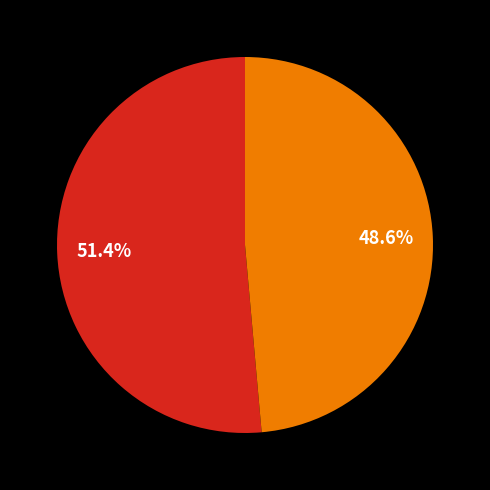

Does any single category account for the majority?

Yes